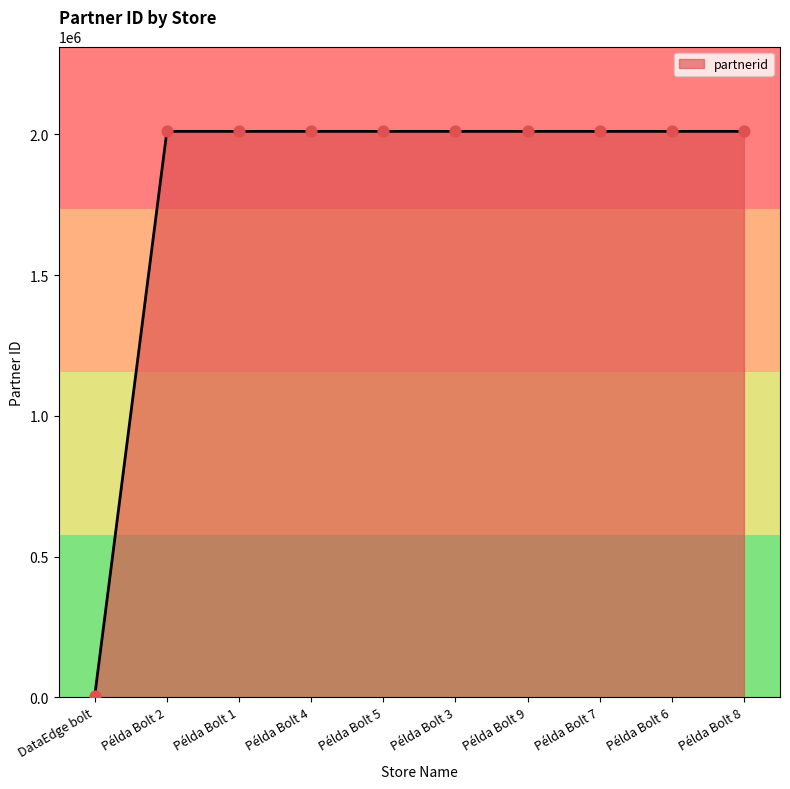

What is the change in value from DataEdge bolt to Példa Bolt 4?

+2006503